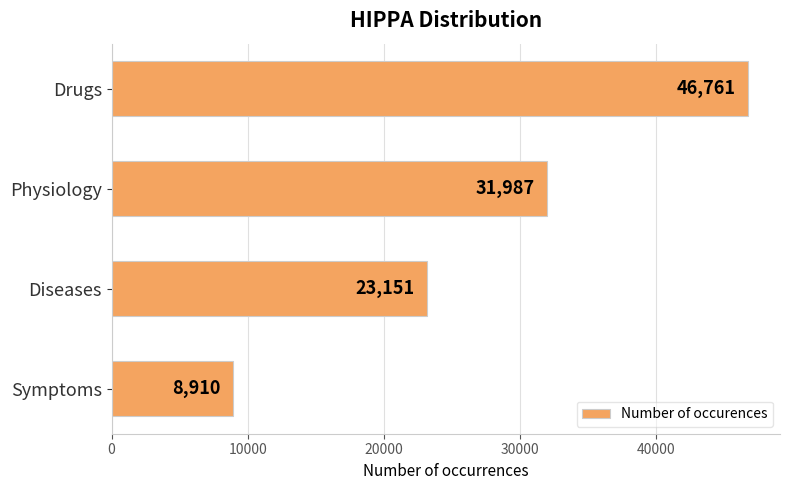

What is the smallest value displayed?

8910